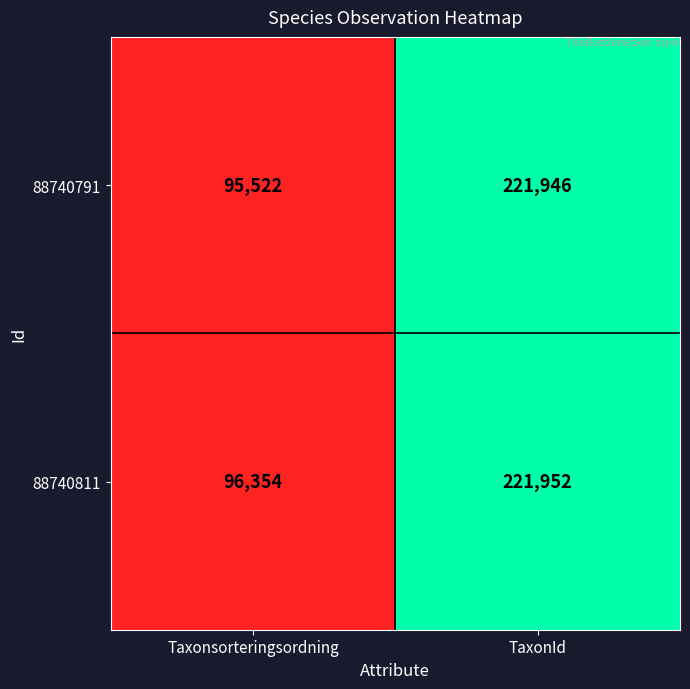

List the series in order of their peak value, highest first.

88740811, 88740791